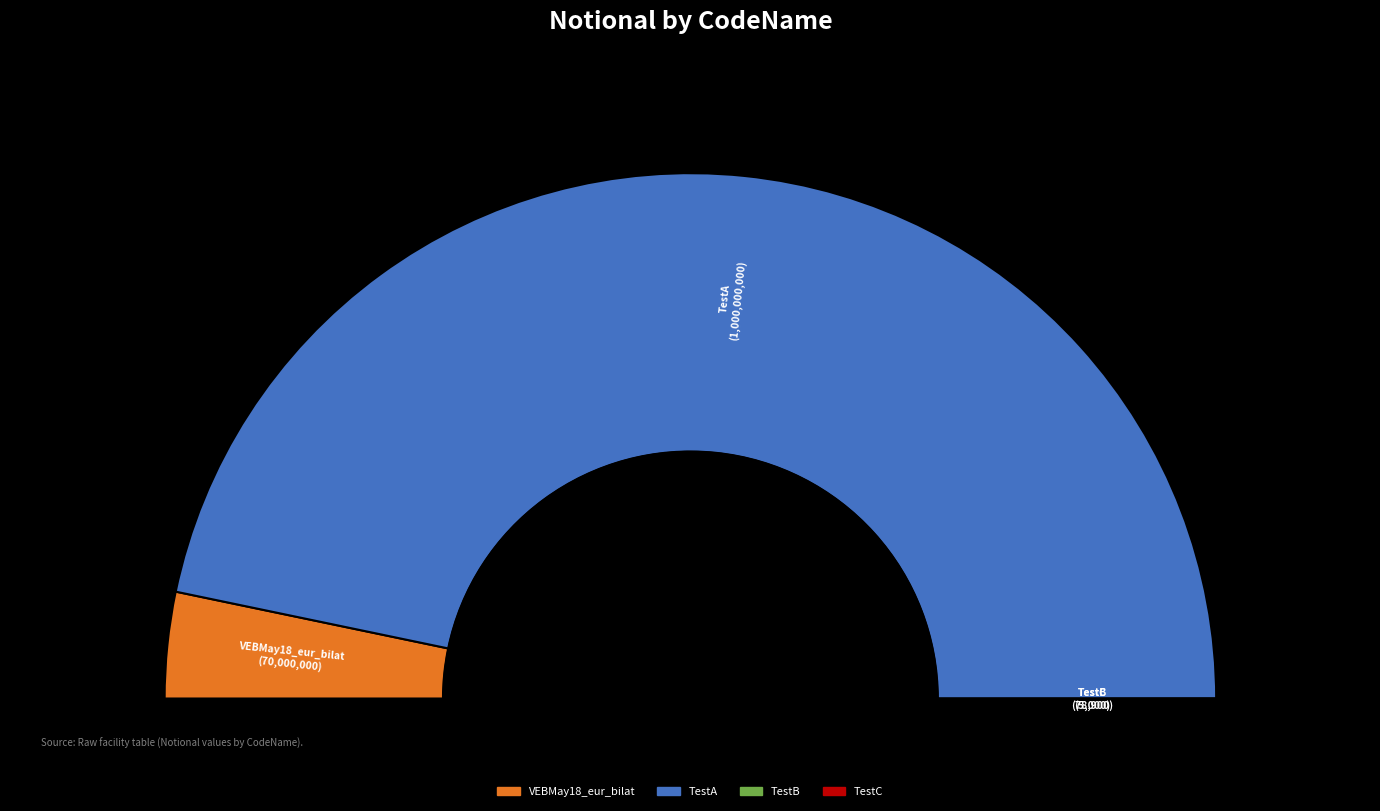

Which category has the smallest portion of the pie?

TestB